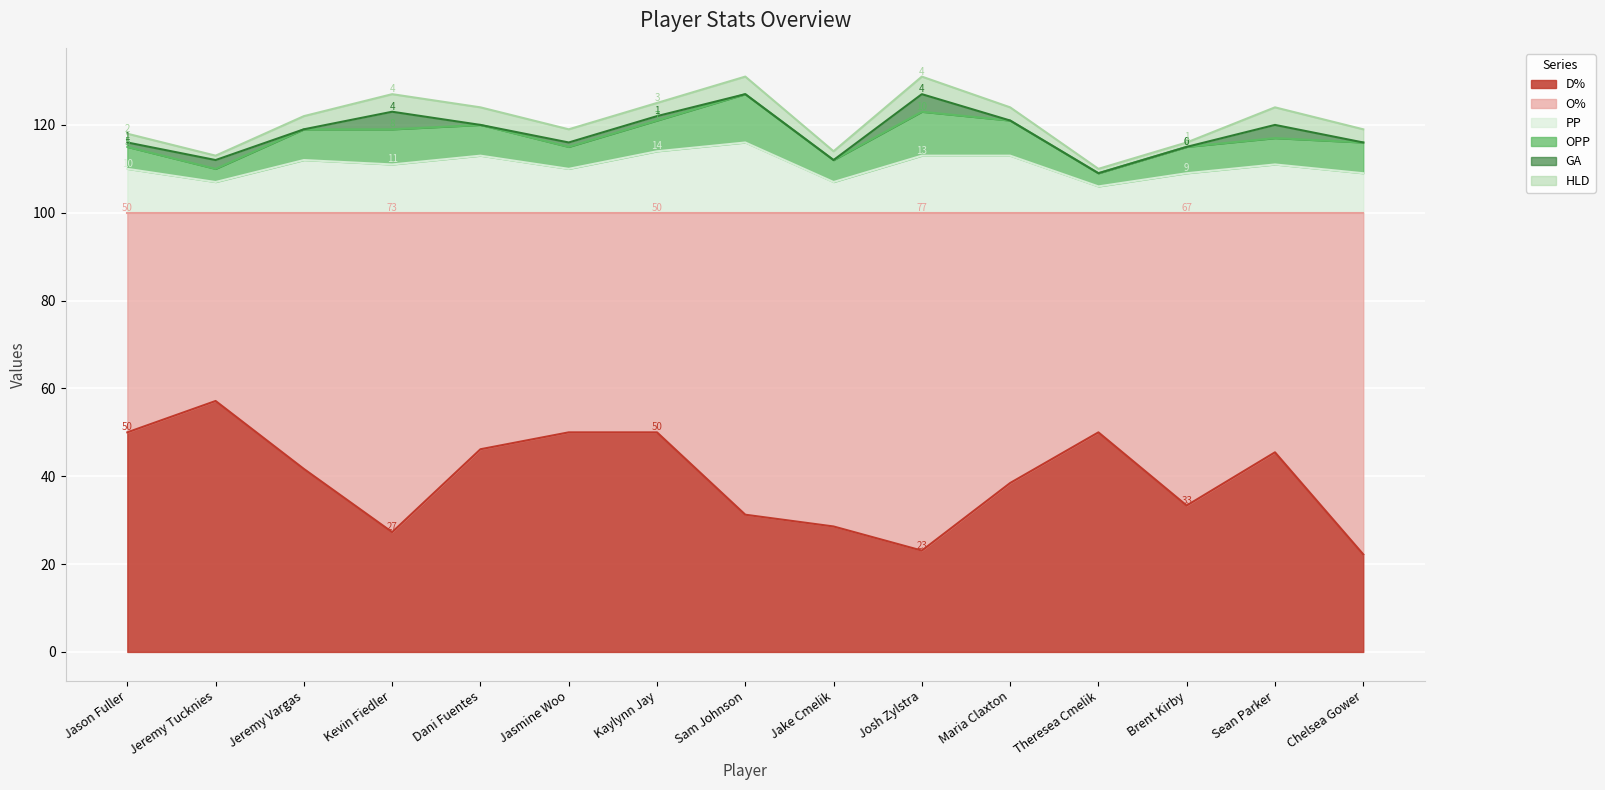

The value of O% at Jeremy Vargas is 58.3. True or false?

True